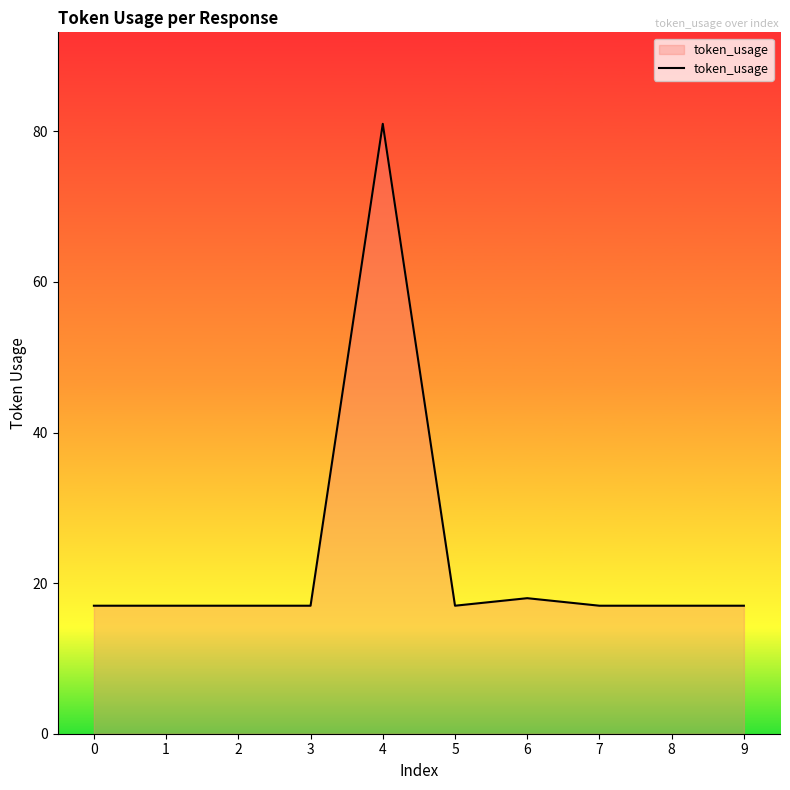

Which category has the highest value across all series?

4